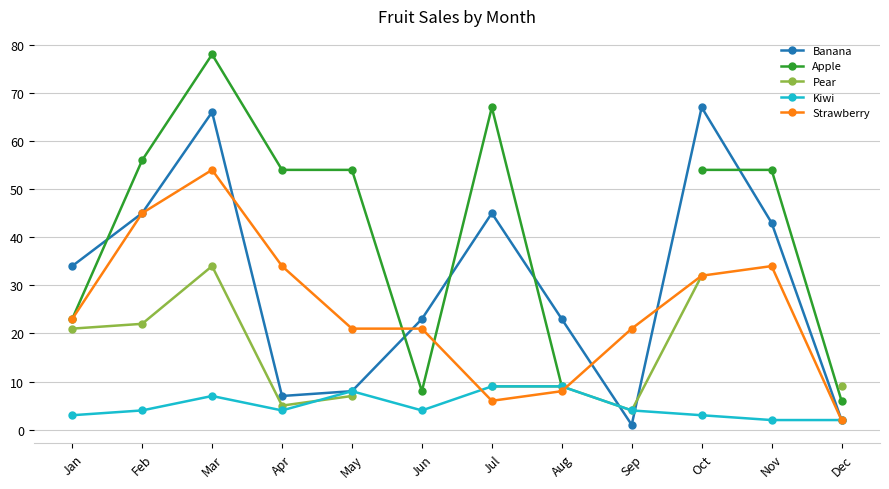

What is the spread (max minus min) of values at Dec?

7.0